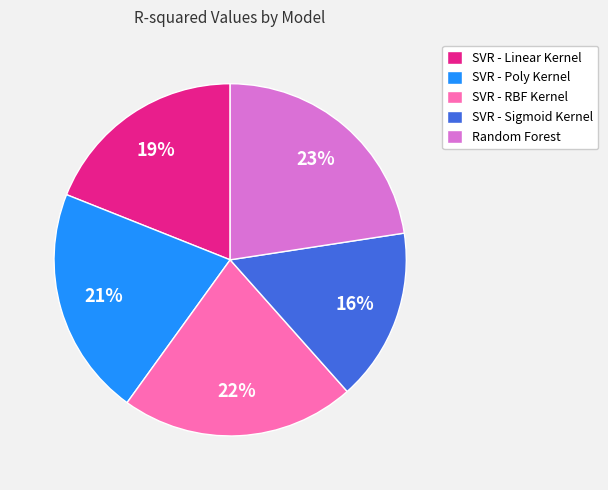

Which slice is the smallest?

SVR - Sigmoid Kernel